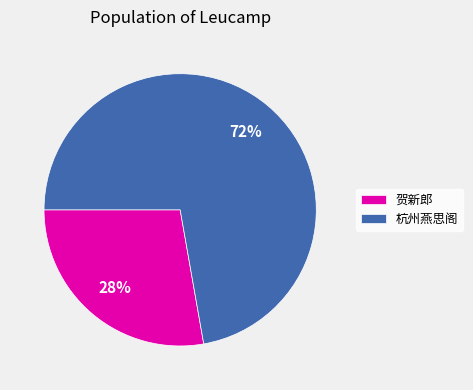

Which slice is the largest?

杭州燕思阁